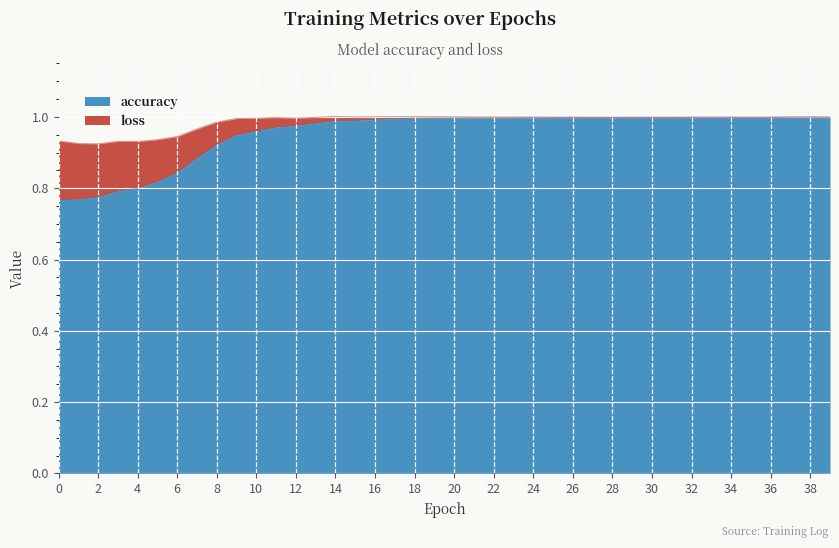

True or false: accuracy and loss cross at least once.

False